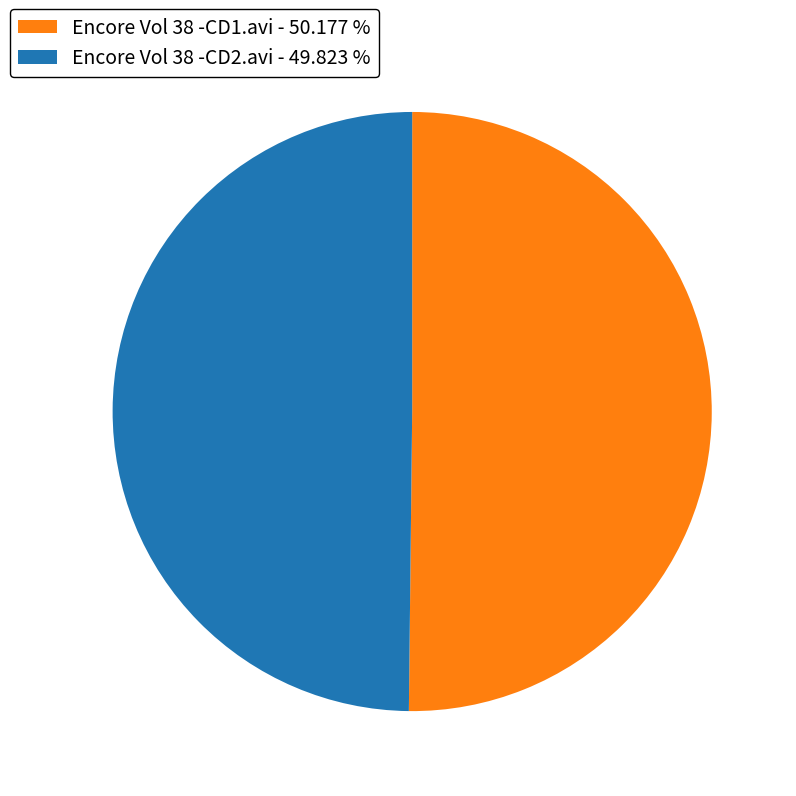

What is the ratio of the value at Encore Vol 38 -CD2.avi - 49.823 % to the value at Encore Vol 38 -CD1.avi - 50.177 %?

1.0